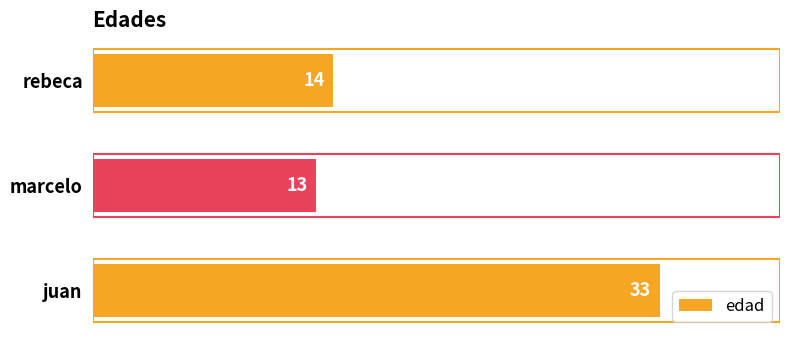

How many bars are there in total?

3